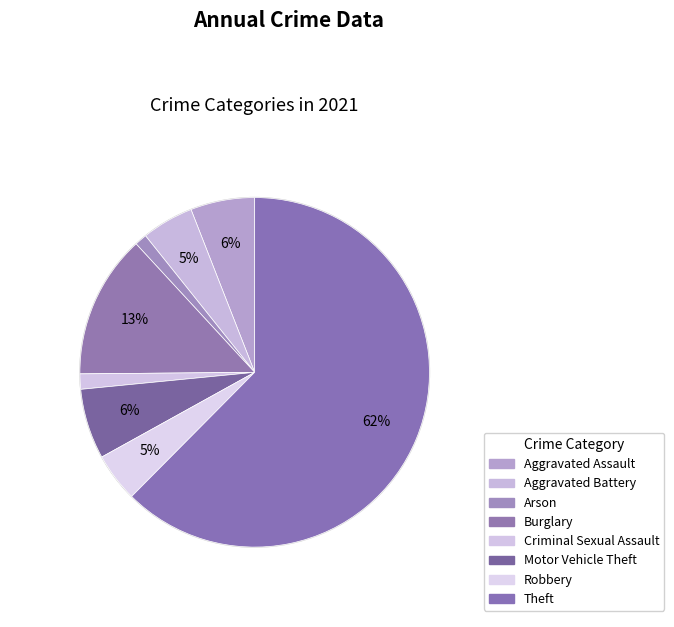

How many segments does this pie chart have?

8